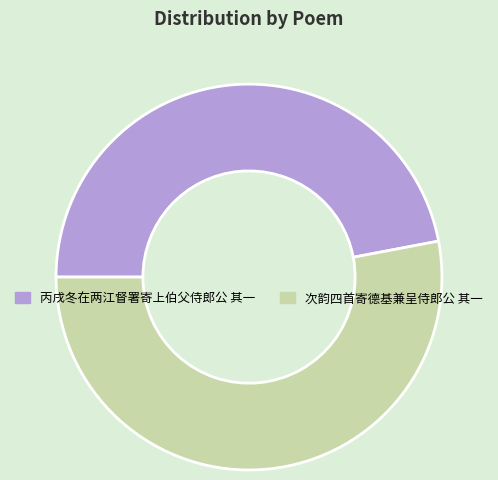

Which slice is the largest?

次韵四首寄德基兼呈侍郎公 其一